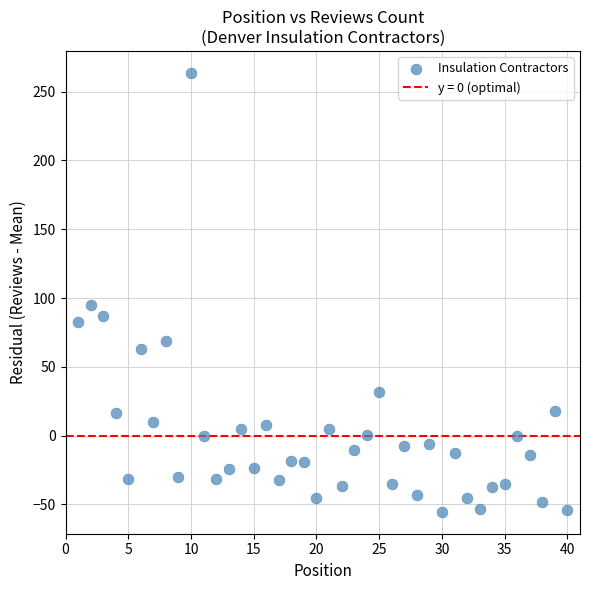

What is the range of Y values (max minus min)?

319.0